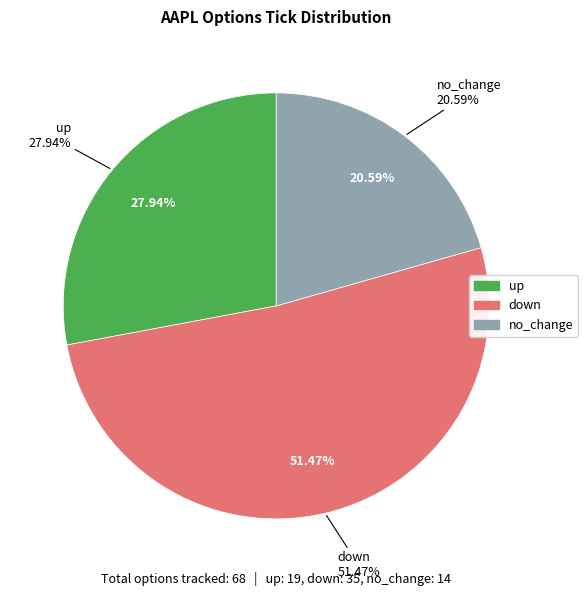

What percentage do up and no_change together represent?

48.5%